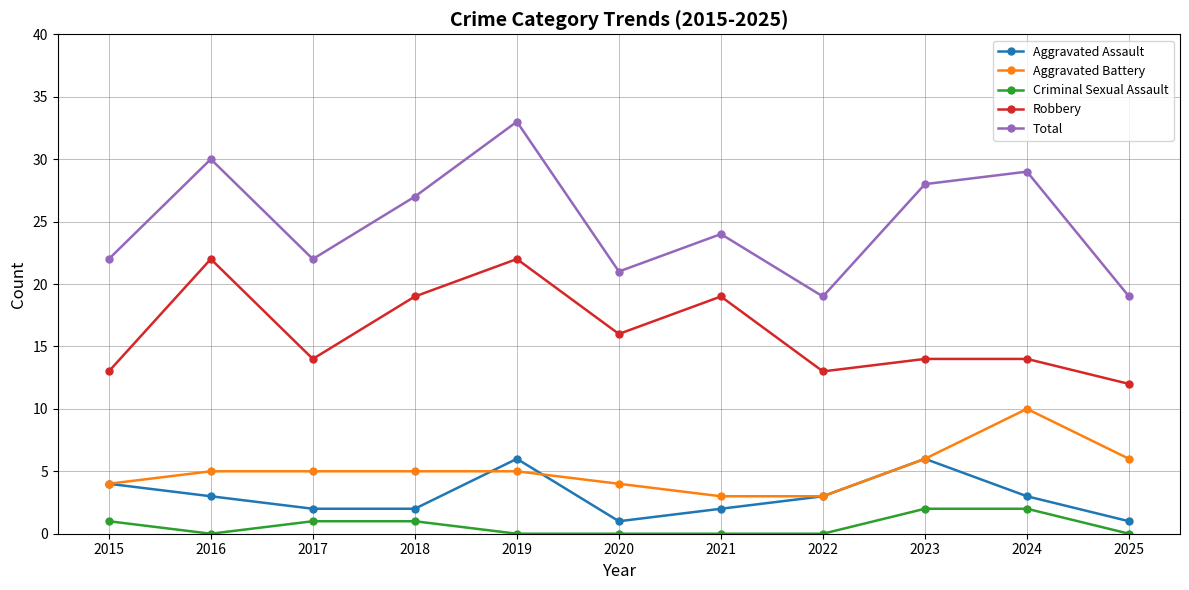

Count the Aggravated Battery values in the range 4 to 6.

8